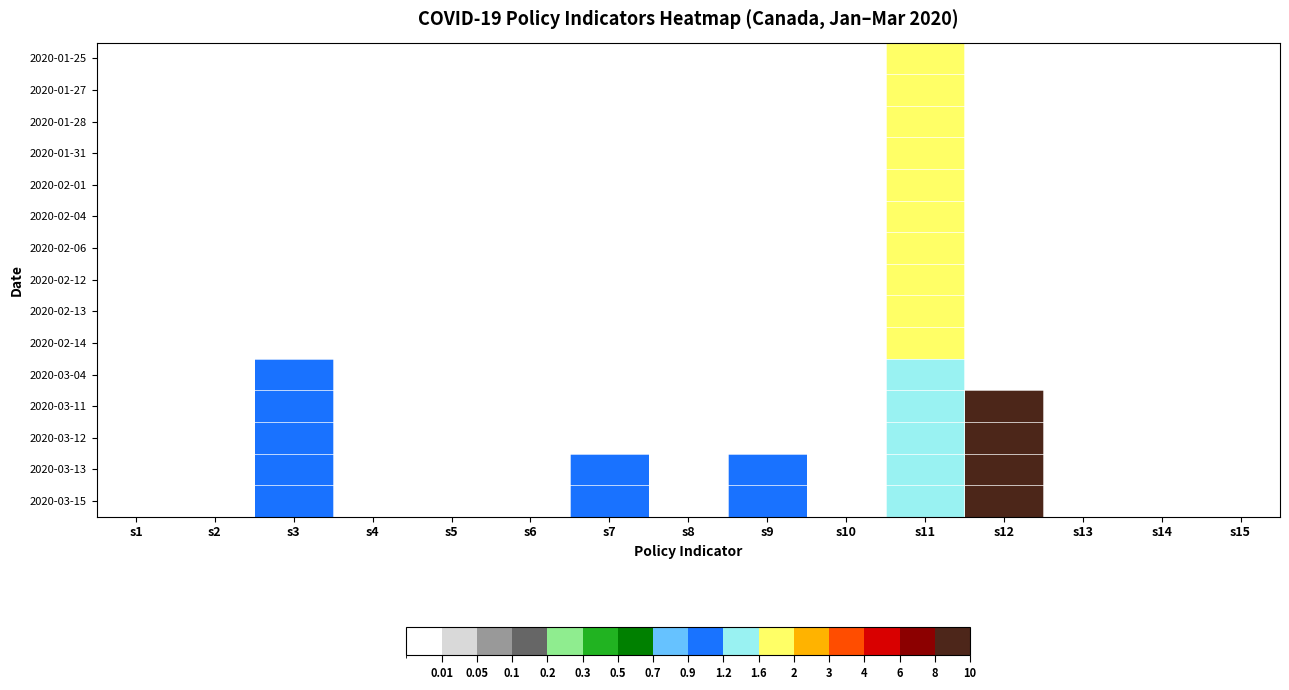

Rank the series at s15 from highest to lowest value.

2020-01-25, 2020-01-27, 2020-01-28, 2020-01-31, 2020-02-01, 2020-02-04, 2020-02-06, 2020-02-12, 2020-02-13, 2020-02-14, 2020-03-04, 2020-03-11, 2020-03-12, 2020-03-13, 2020-03-15